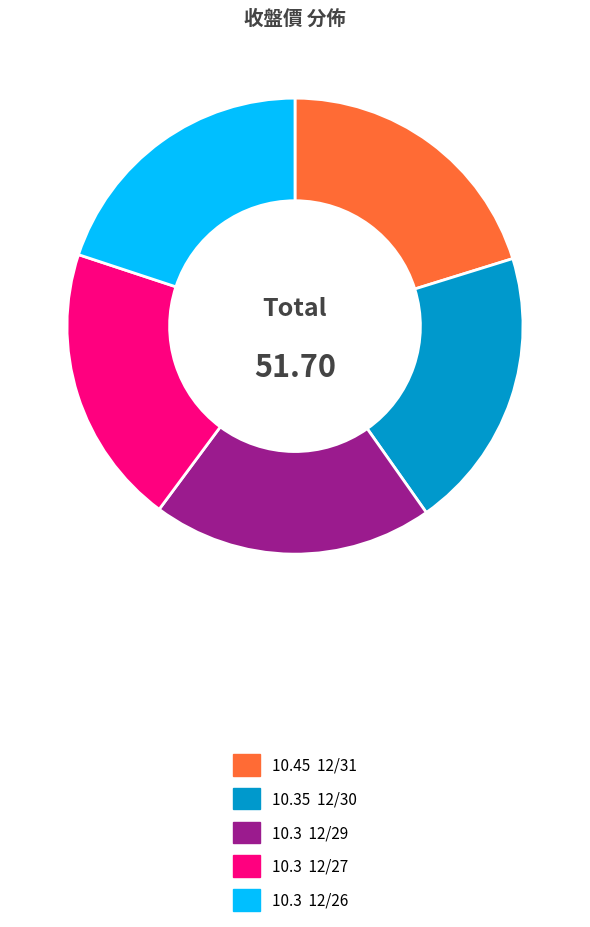

Is there a majority slice in this chart?

No